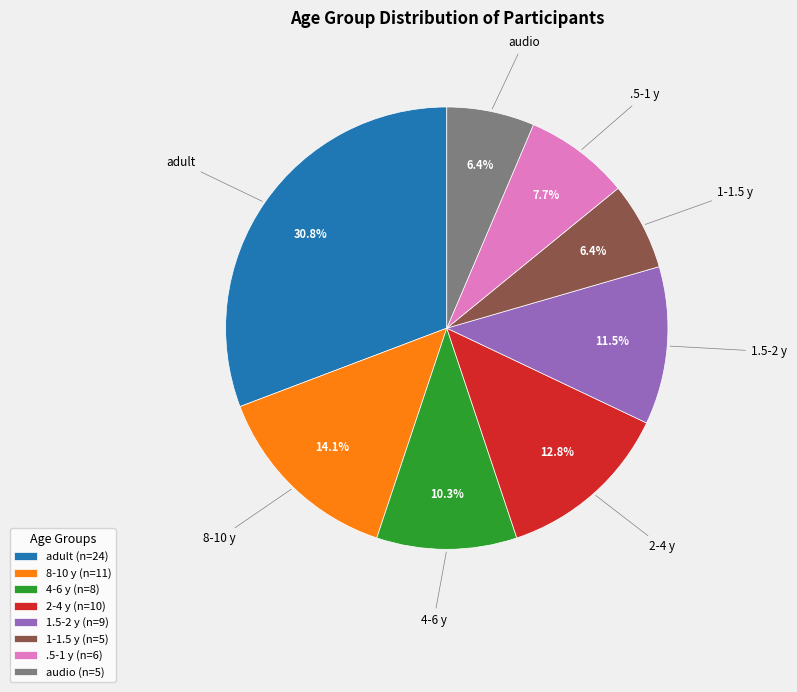

To the nearest percent, what portion does adult represent?

31%